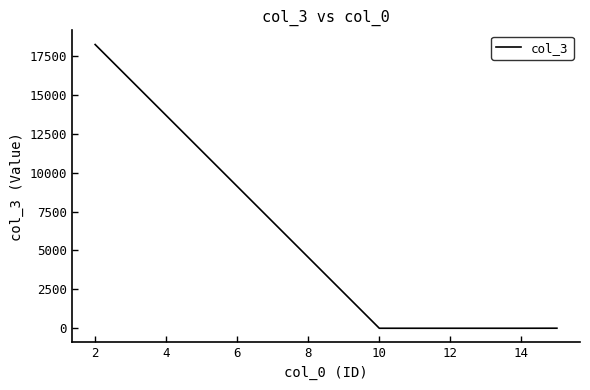

Does the chart have visible grid lines?

No